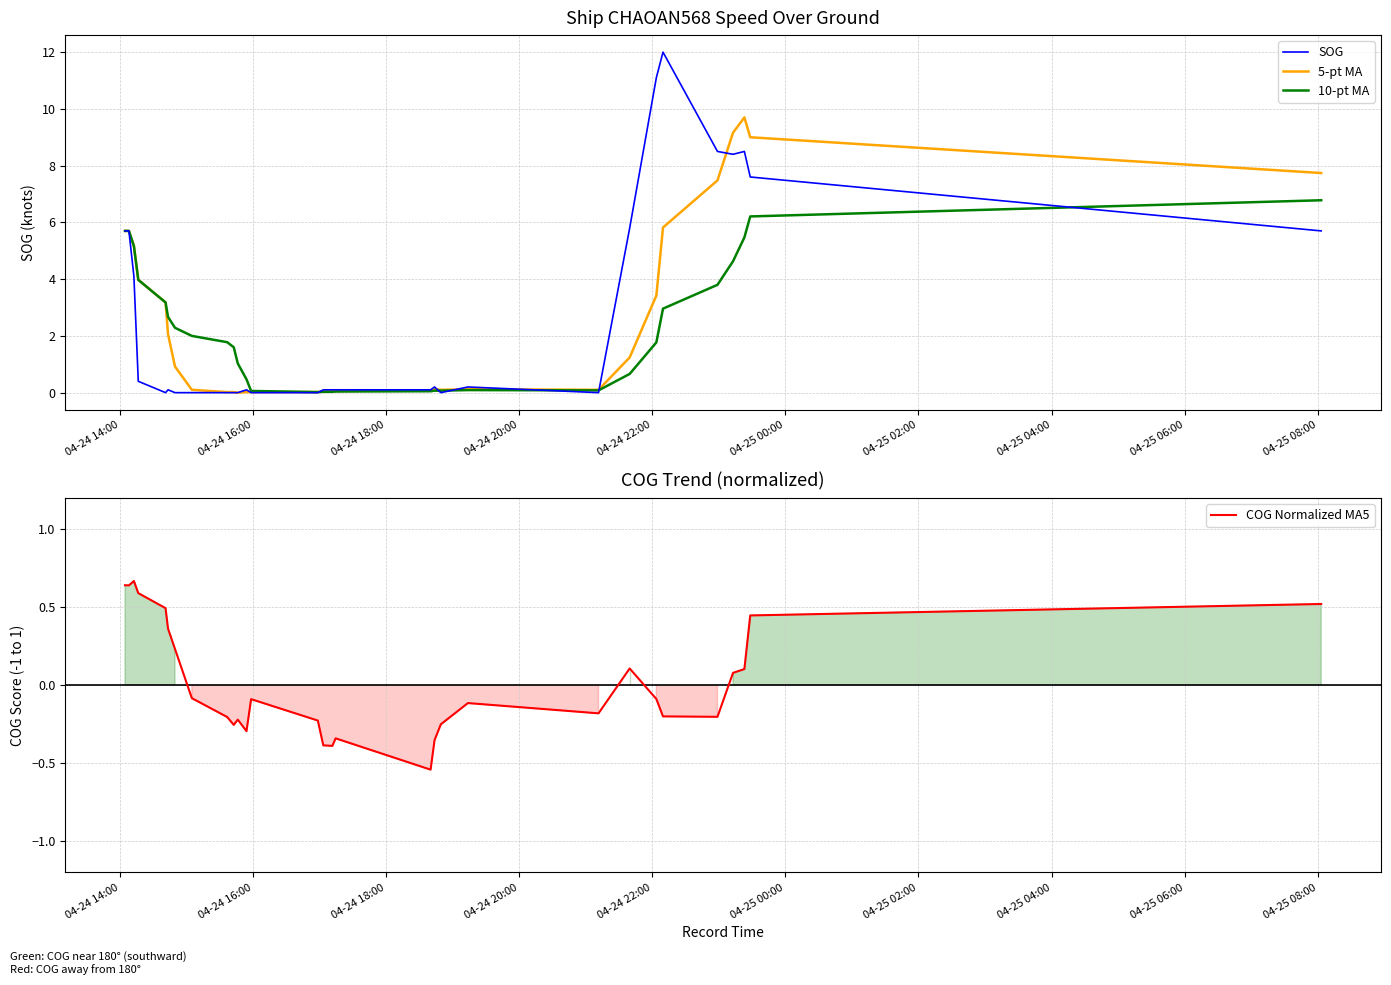

Is this an area chart (filled region under the line)?

No